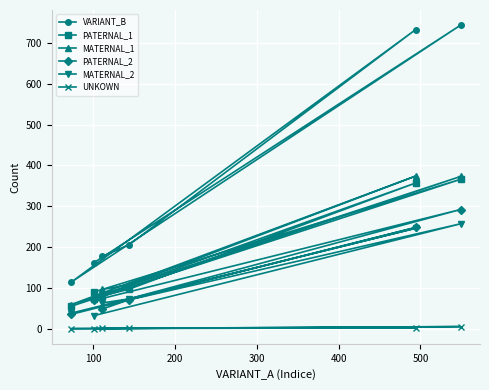

Which series has the largest range (max minus min)?

VARIANT_B